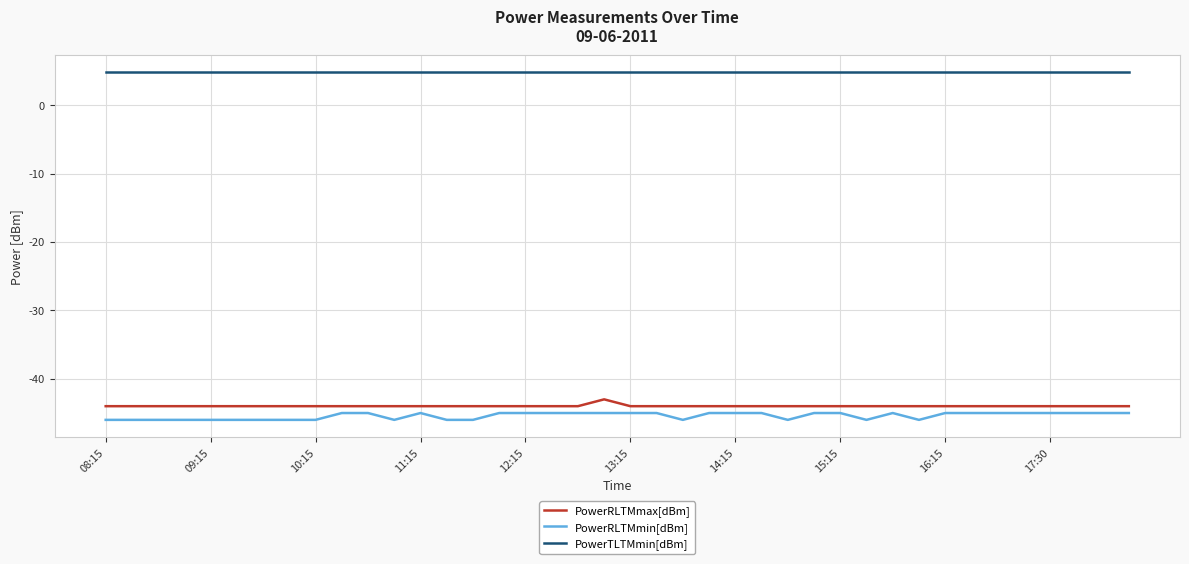

Which series has the largest total across all categories?

PowerTLTMmin[dBm]